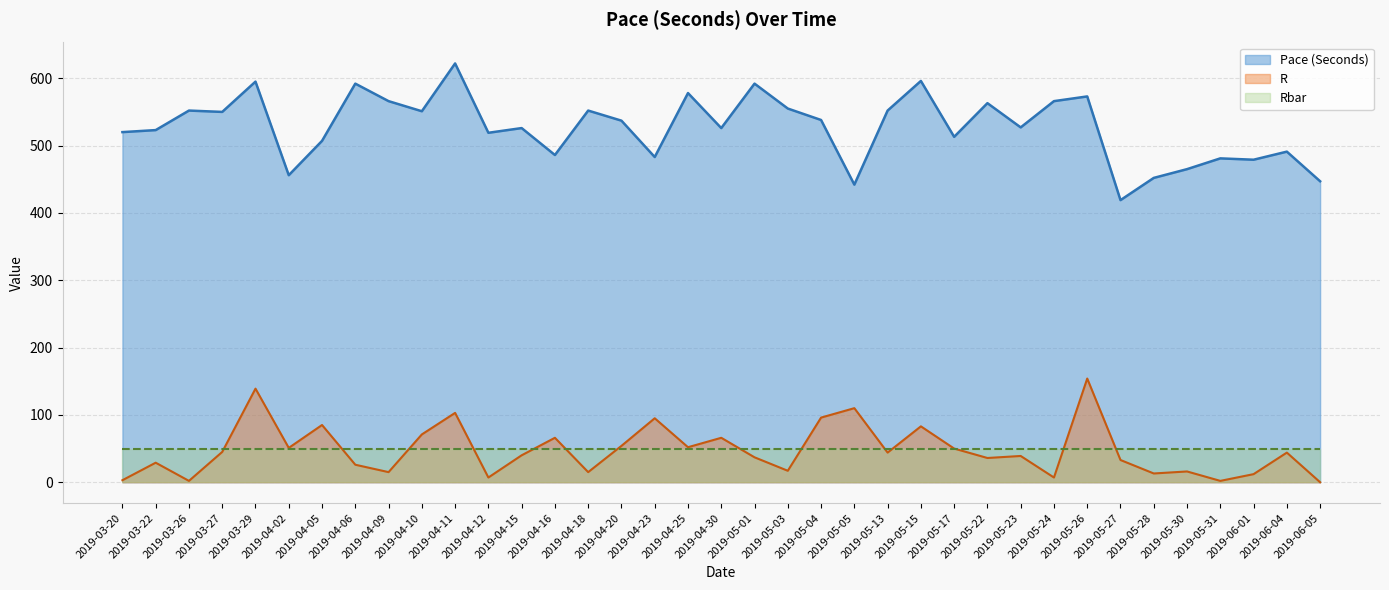

How many lines are shown in the chart?

3